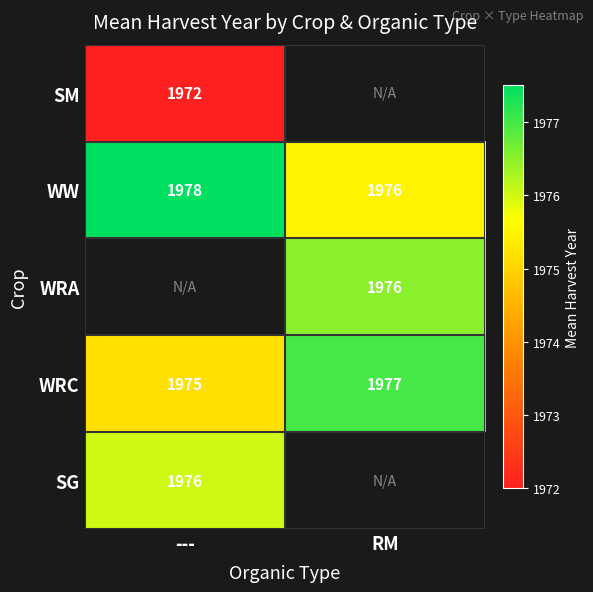

Where is WRC nearest to the value 1976?

---